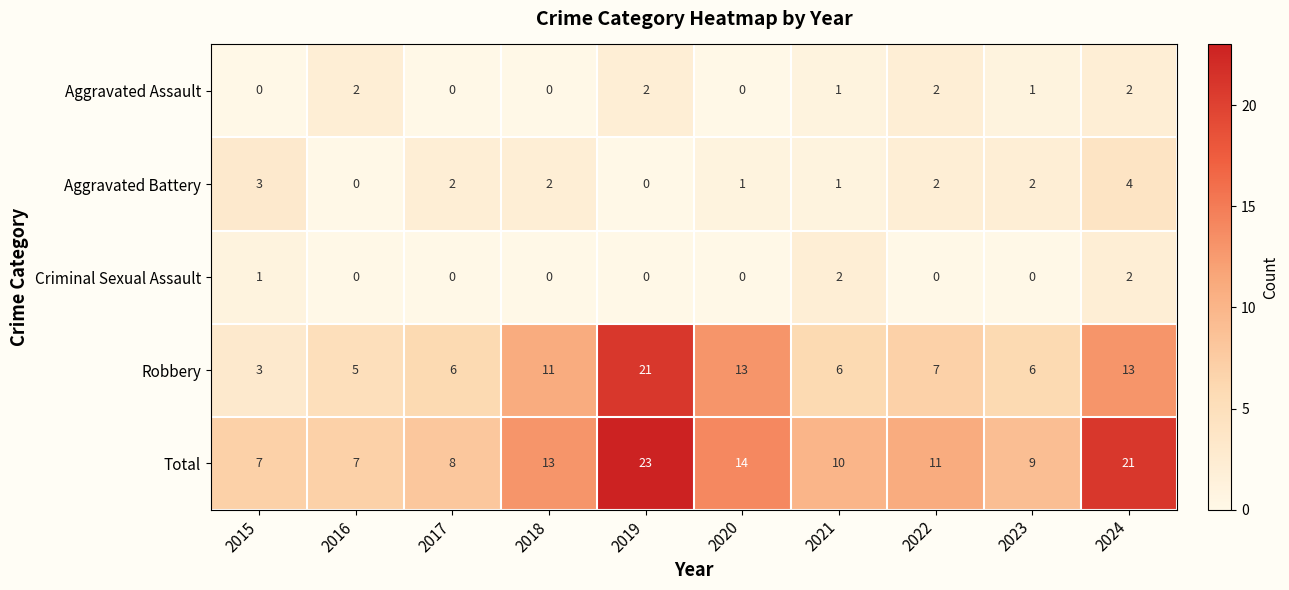

Which series has the largest range (max minus min)?

Robbery